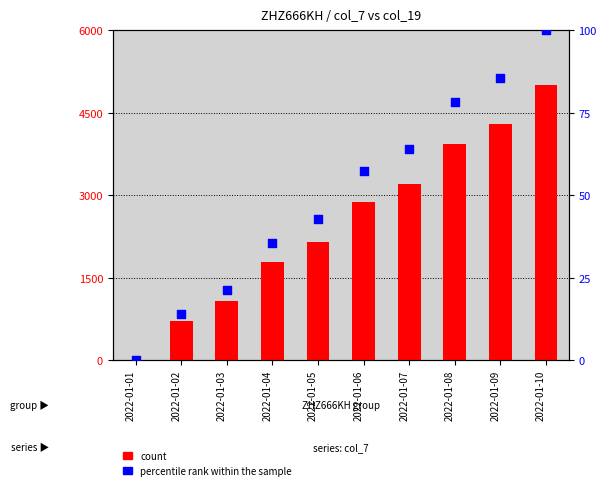

Which series has the largest Y range (max minus min)?

count